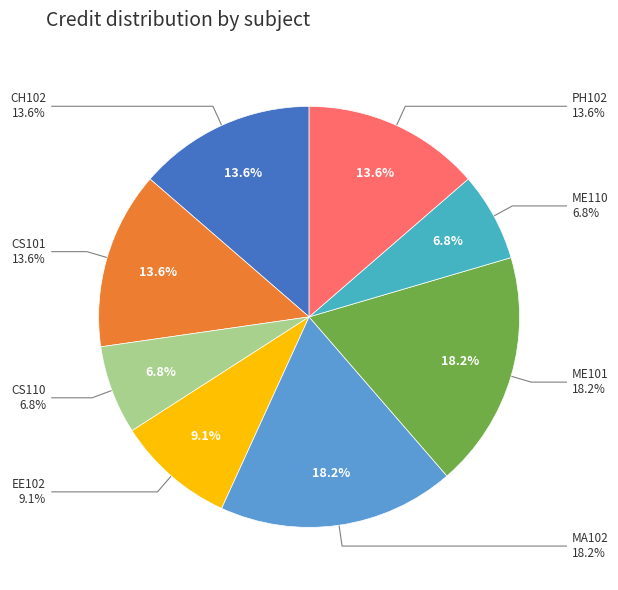

Rank the categories by value from highest to lowest.

MA102, ME101, CH102, CS101, PH102, EE102, CS110, ME110